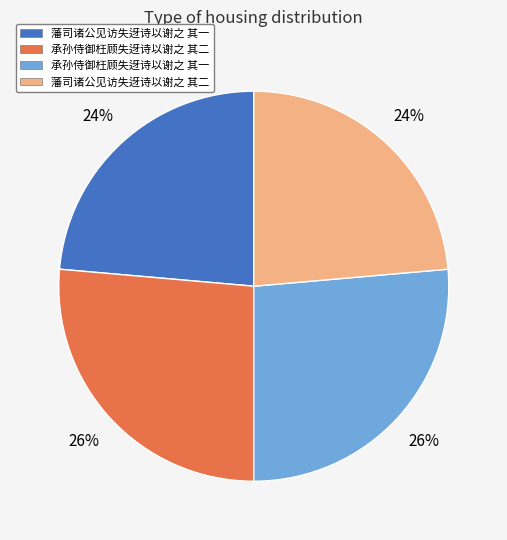

To the nearest percent, what is the average slice percentage?

25%